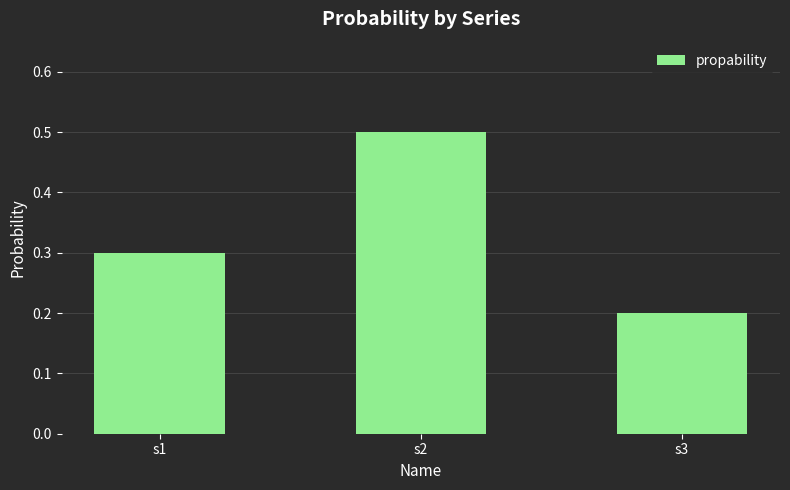

What is the value of the 2nd bar from the left?

0.5